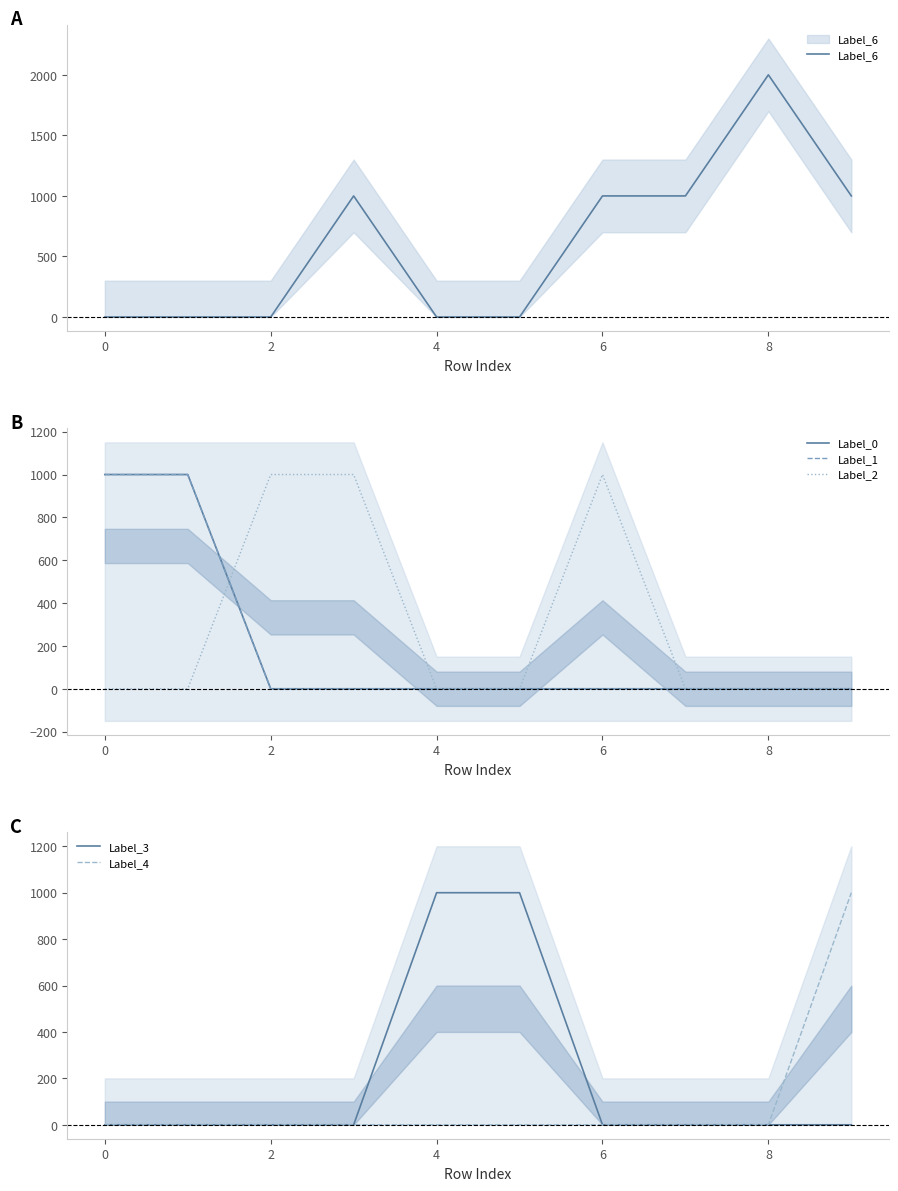

What is the average value of the Label_4 series?

100